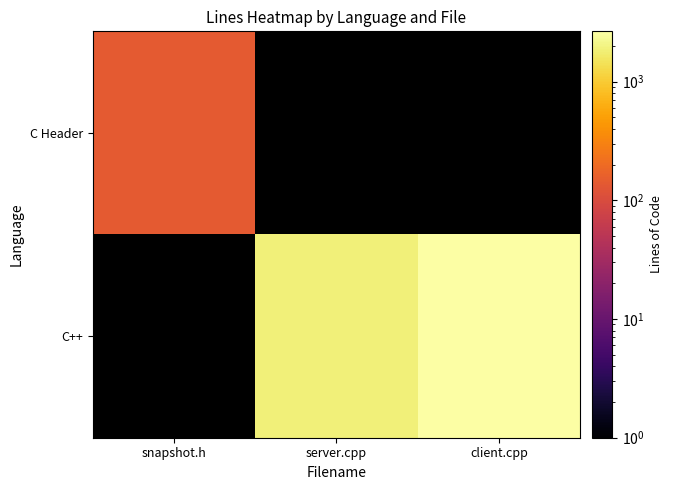

At which label does C Header reach its peak?

snapshot.h